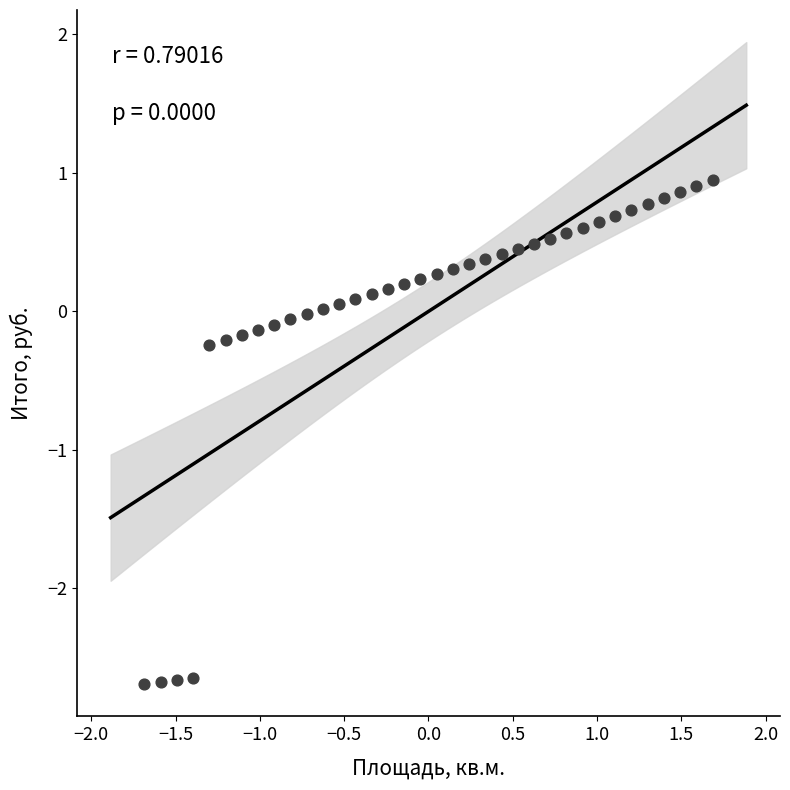

What is the range of Y values (max minus min)?

3.6